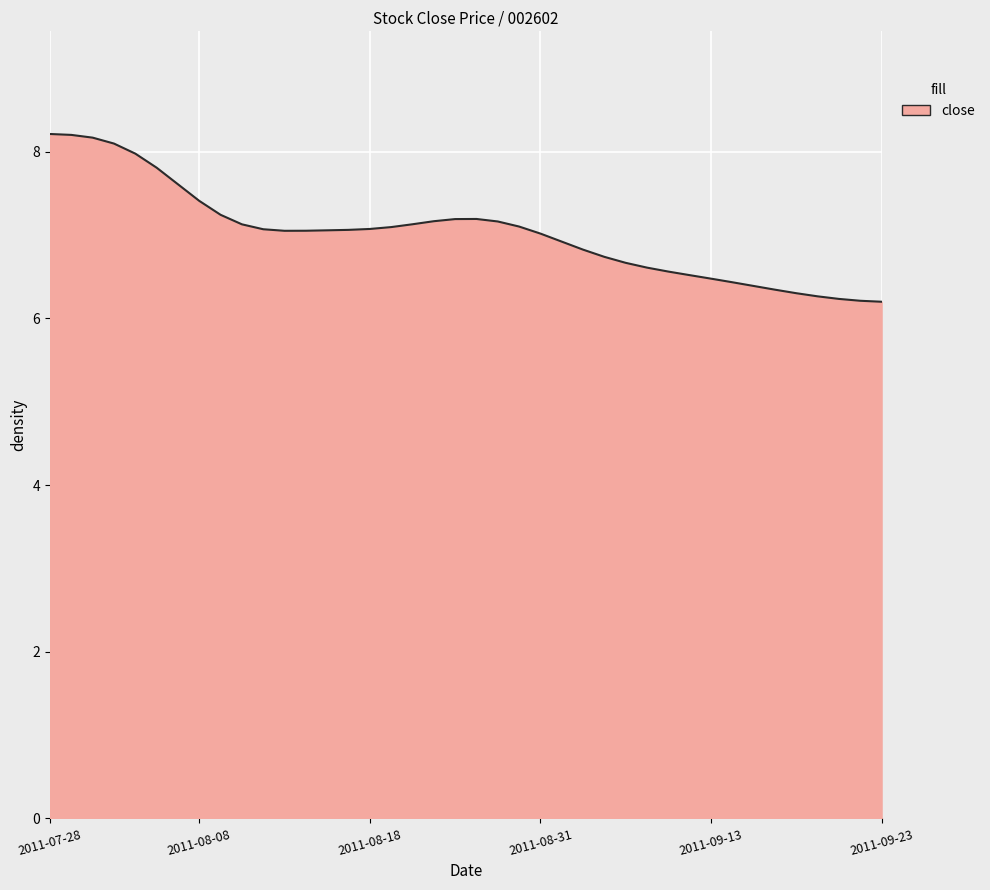

What is the smallest value displayed?

6.2